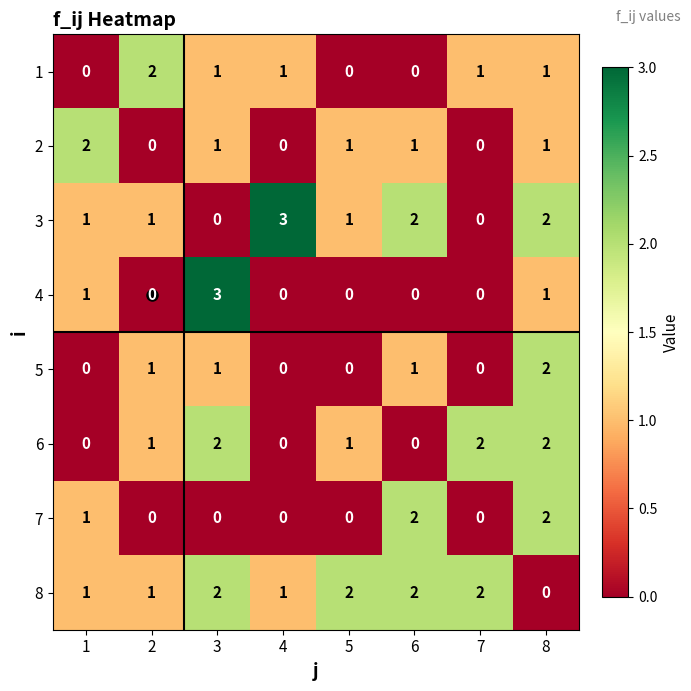

Is it true that 7 equals 1 at 7?

False